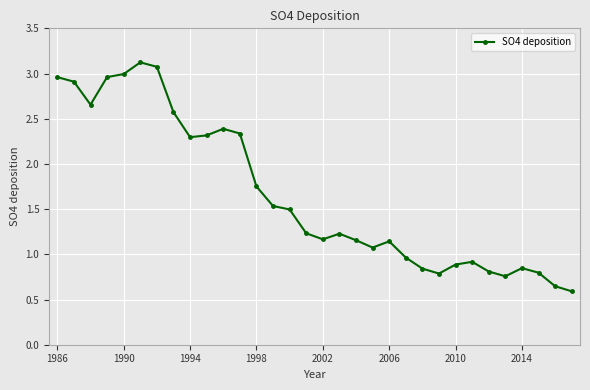

What is the difference between the maximum and minimum values?

2.5